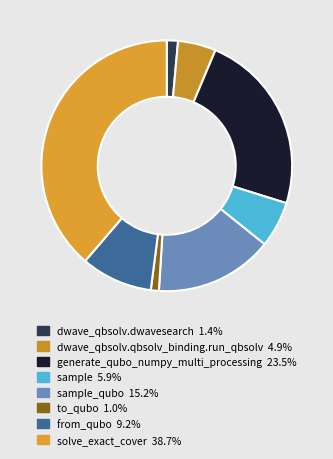

Which slice is the smallest?

to_qubo